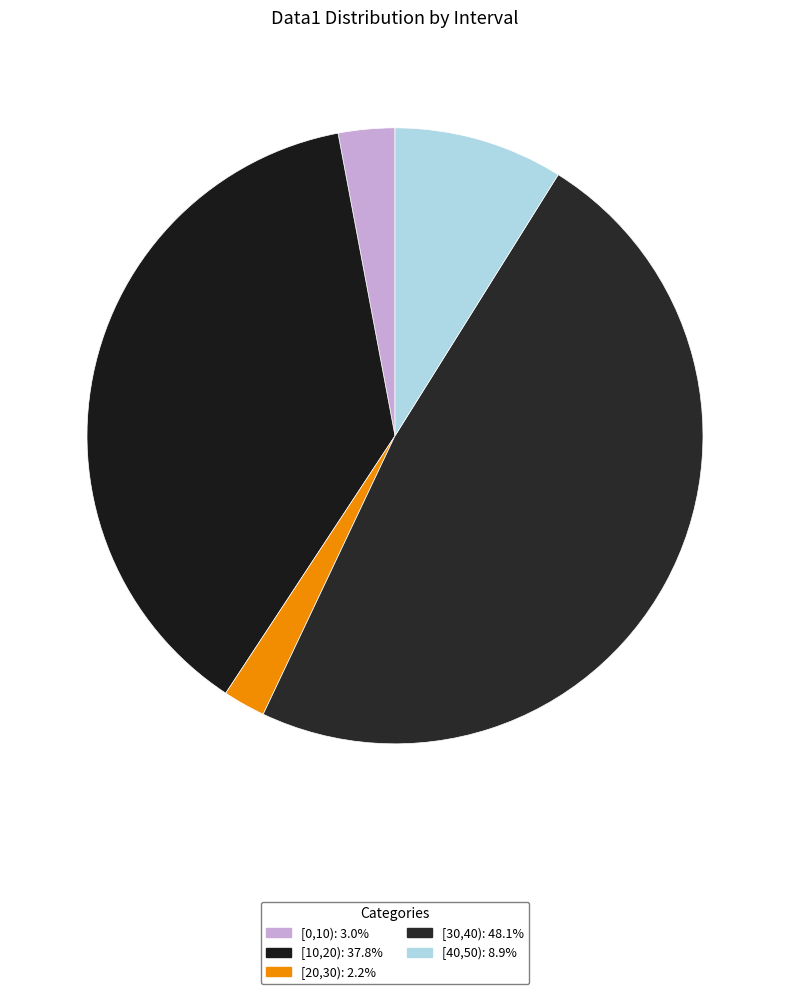

To the nearest percent, what is the difference between the largest and smallest slice percentages?

46%